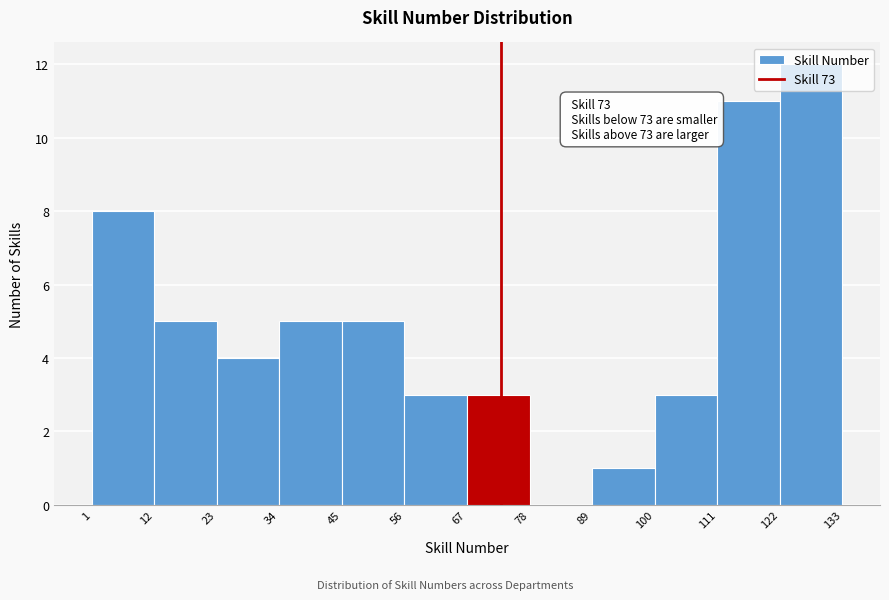

Which range on the x-axis has the tallest bar?

122 to 133